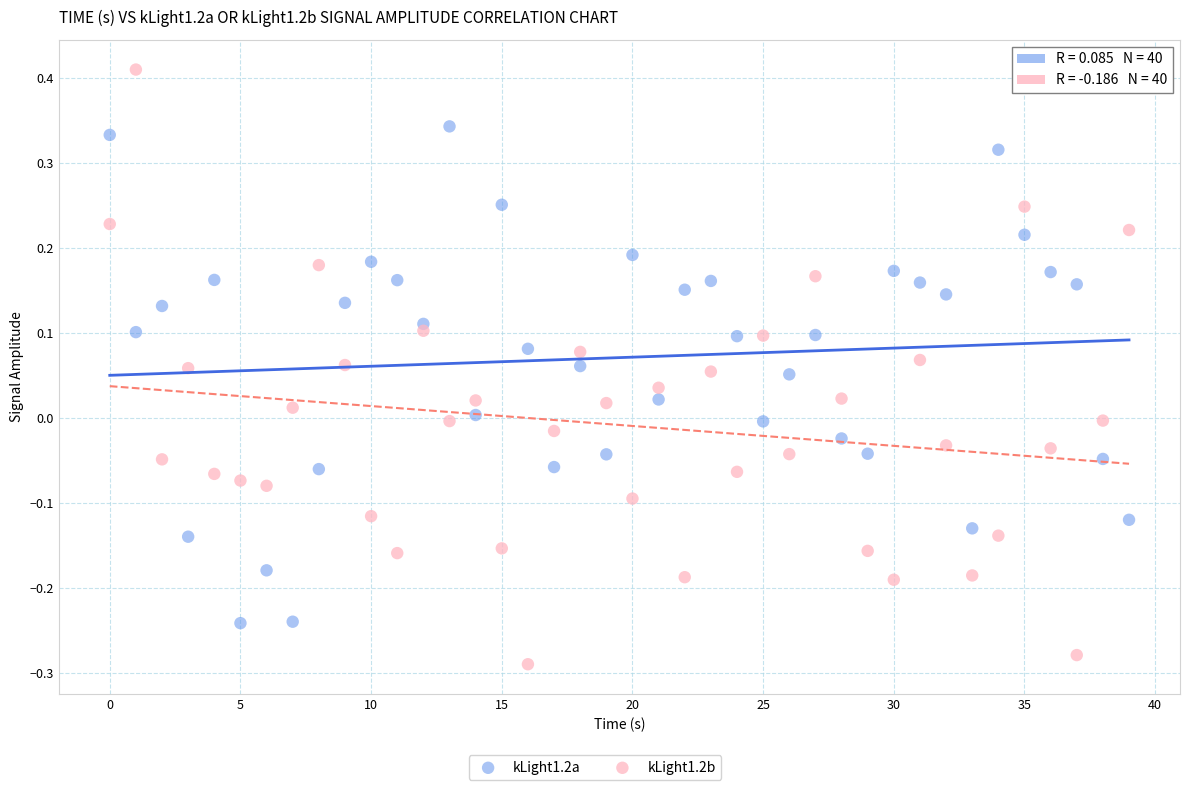

Which series contains the highest Y value?

kLight1.2b